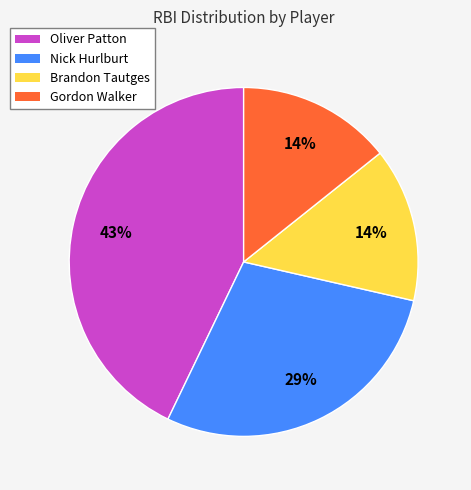

True or false: Oliver Patton accounts for 49% of the total.

False